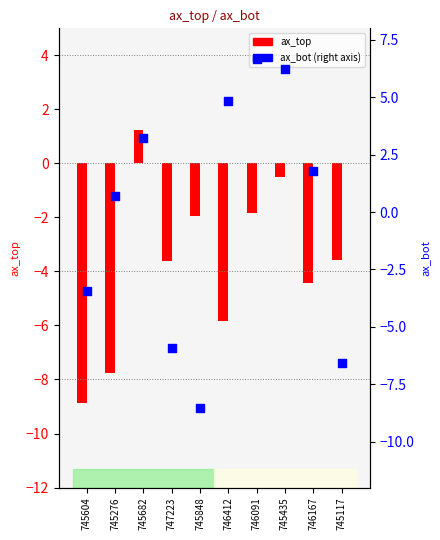

Which series reaches the minimum Y coordinate?

ax_top